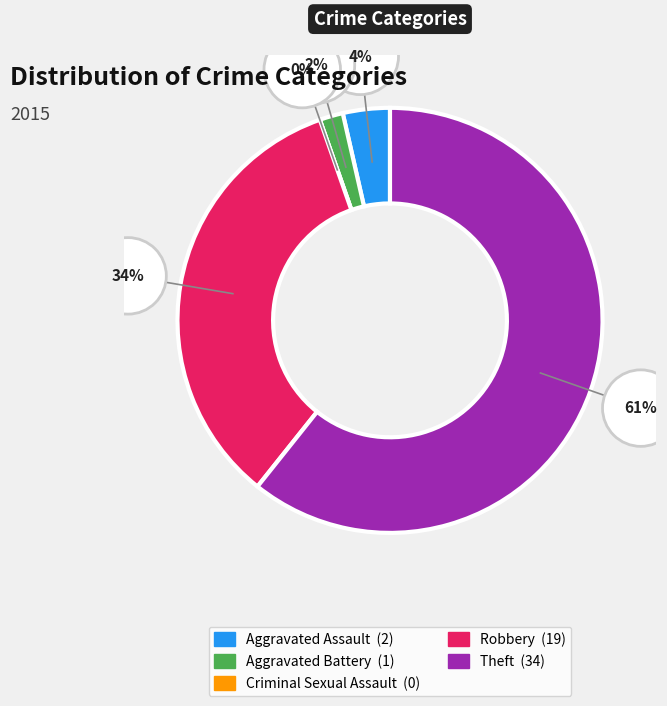

Combined, what portion of the pie is Aggravated Battery and Aggravated Assault?

5.4%